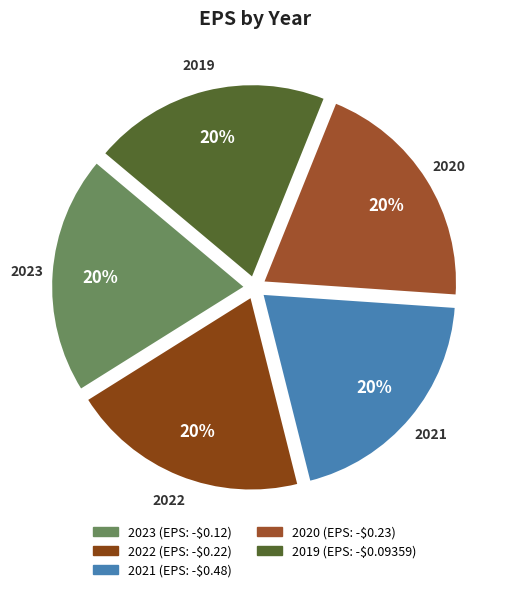

To the nearest percent, what is the combined percentage of 2020 and 2023?

40%